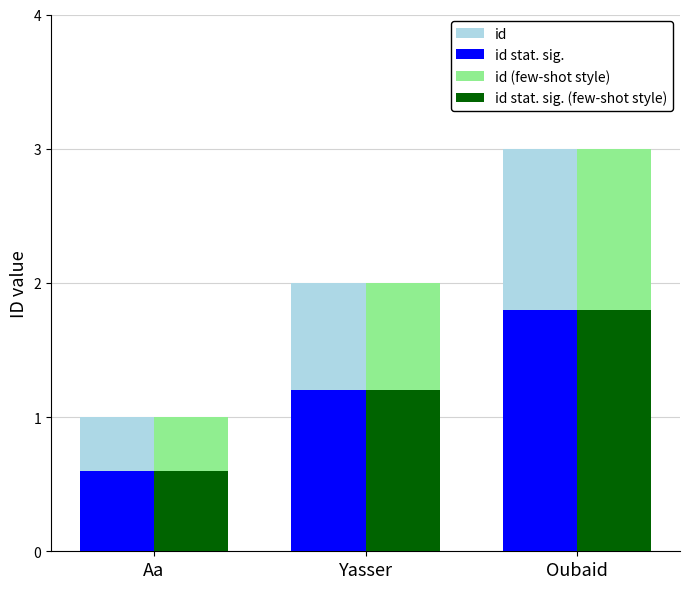

Count the number of data series in this chart.

4